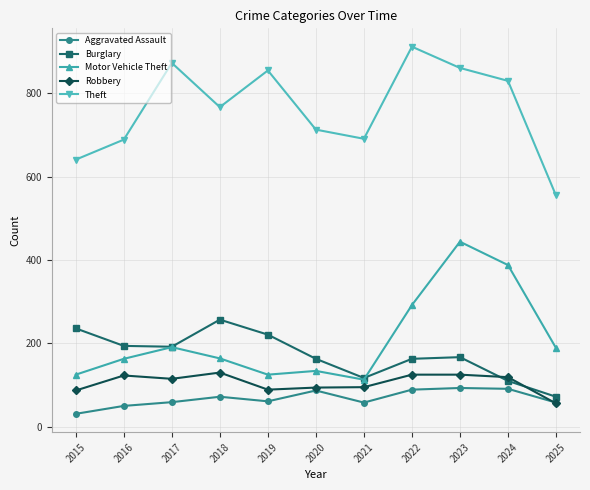

The Theft series shows 223 at 2025. True or false?

False